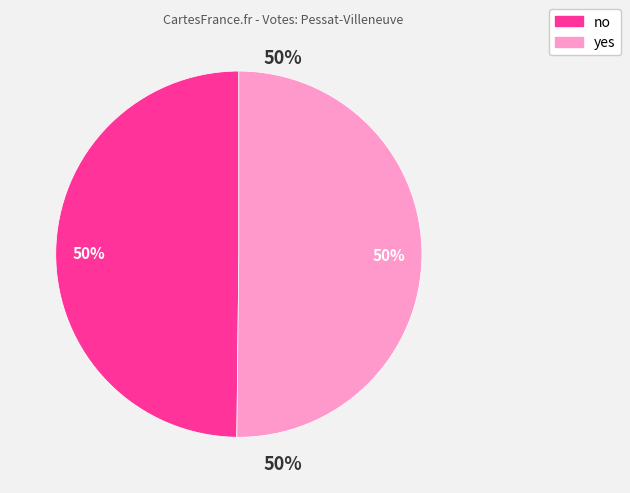

To the nearest percent, what percentage of the pie is no?

50%